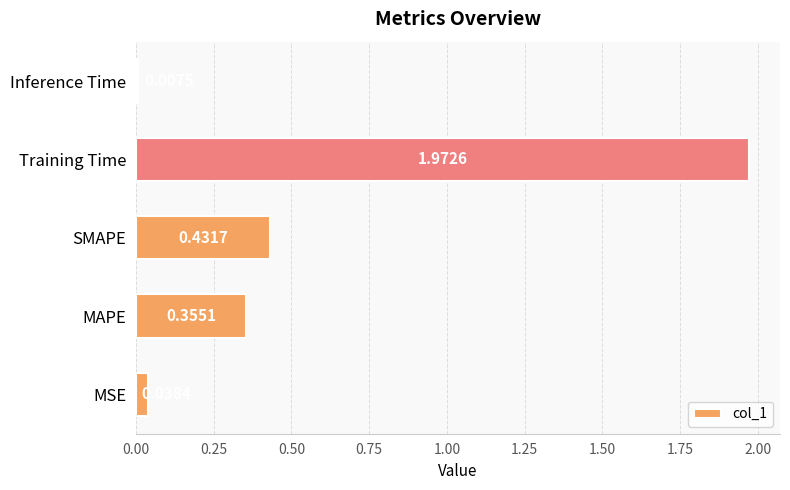

Which label corresponds to the largest value in the chart?

Training Time